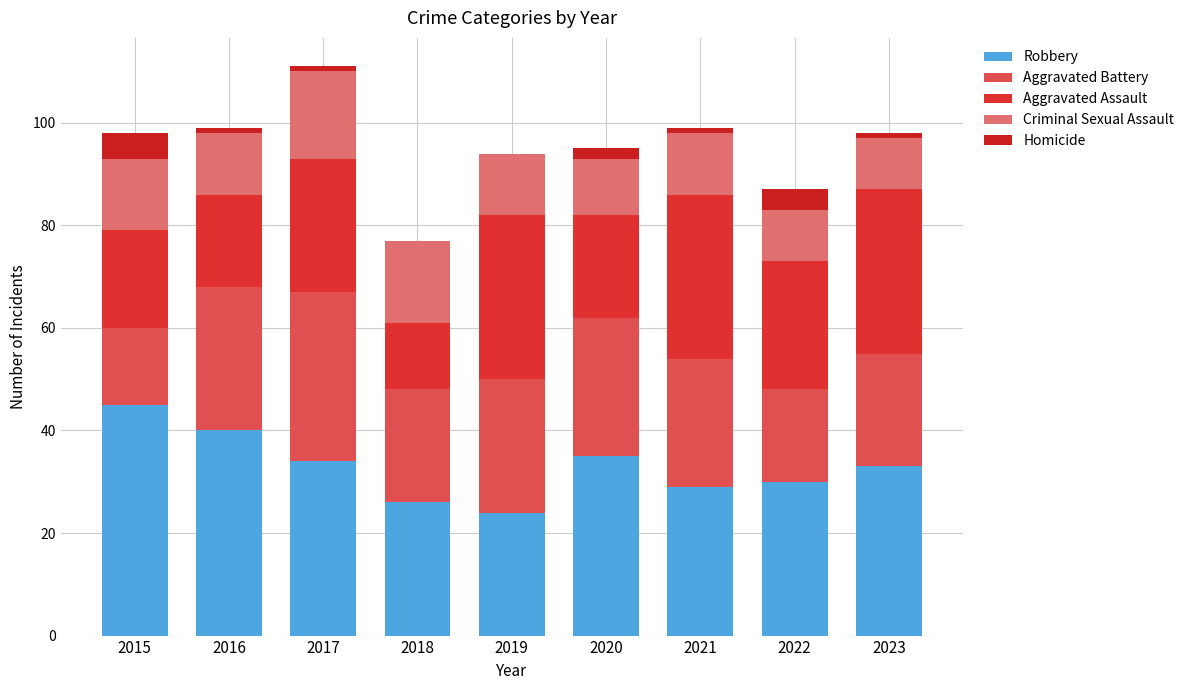

Which series has the largest total across all categories?

Robbery